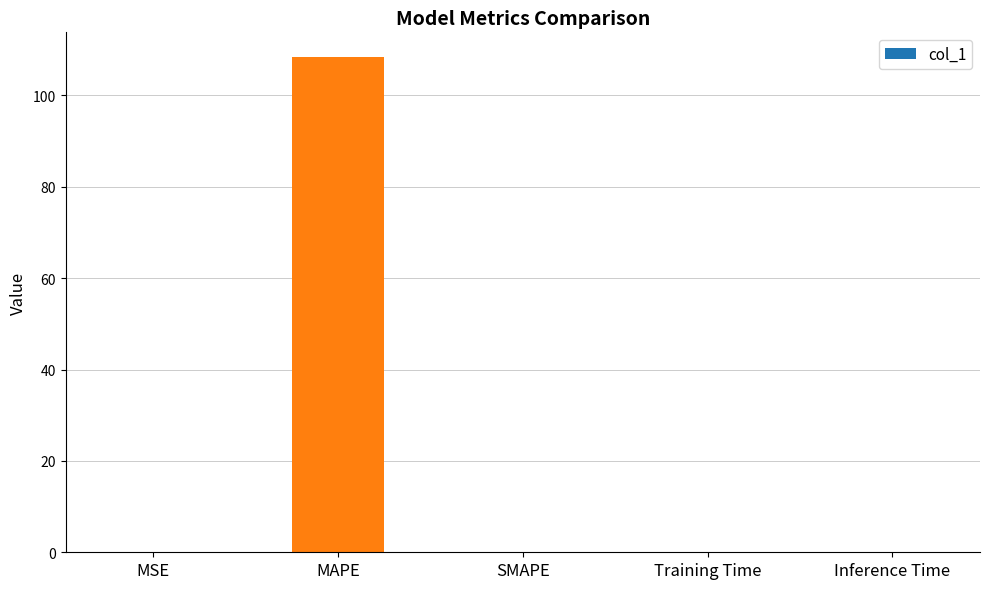

How many data points does each series have?

5